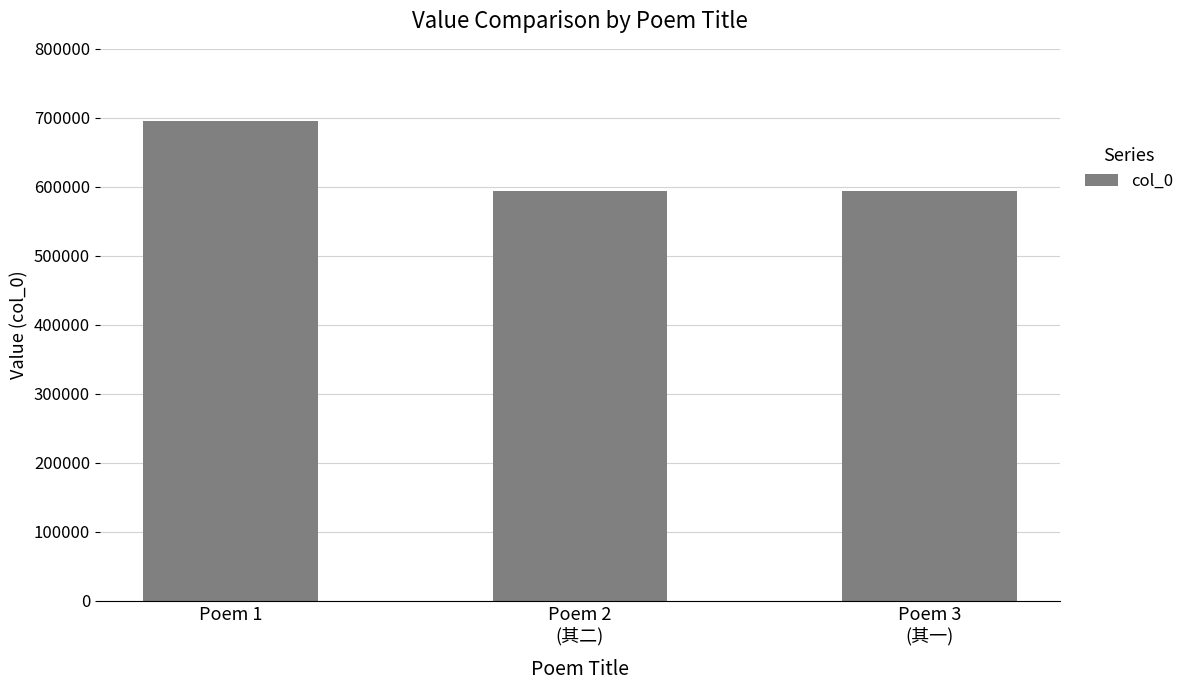

Is it true that the value at Poem 1 is 940522?

False